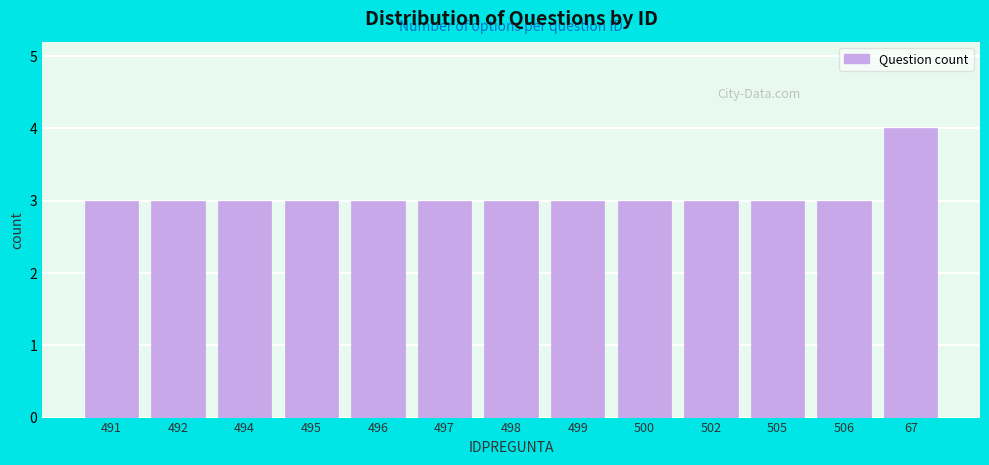

Reading left to right, transcribe all the data shown in this chart.

491=3	492=3	494=3	495=3	496=3	497=3	498=3	499=3	500=3	502=3	505=3	506=3	67=4